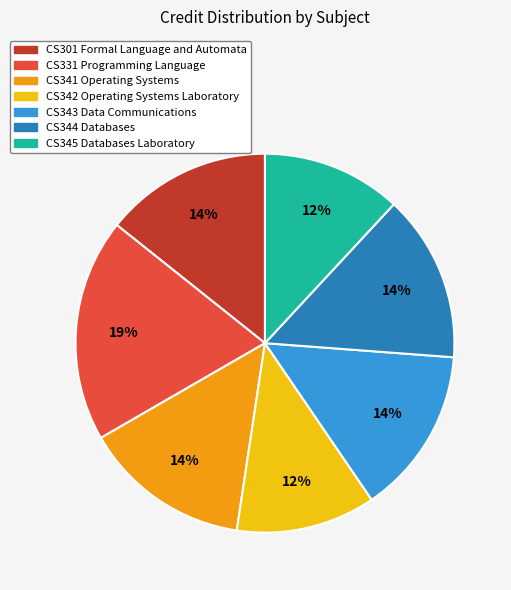

Which slice is the largest?

CS331 Programming Language